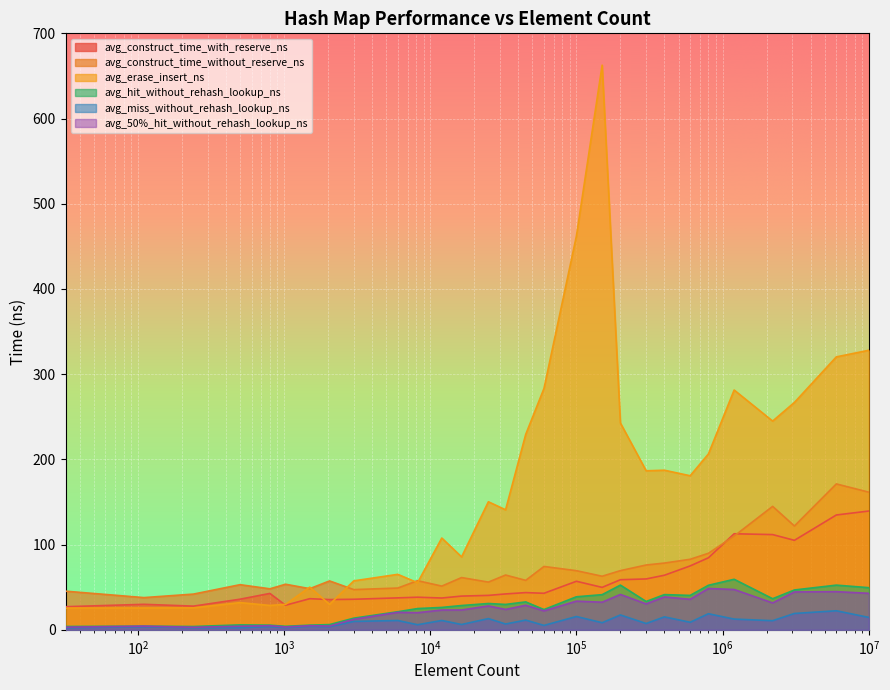

What is the difference between the avg_erase_insert_ns values at 45000 and 3000?

171.9